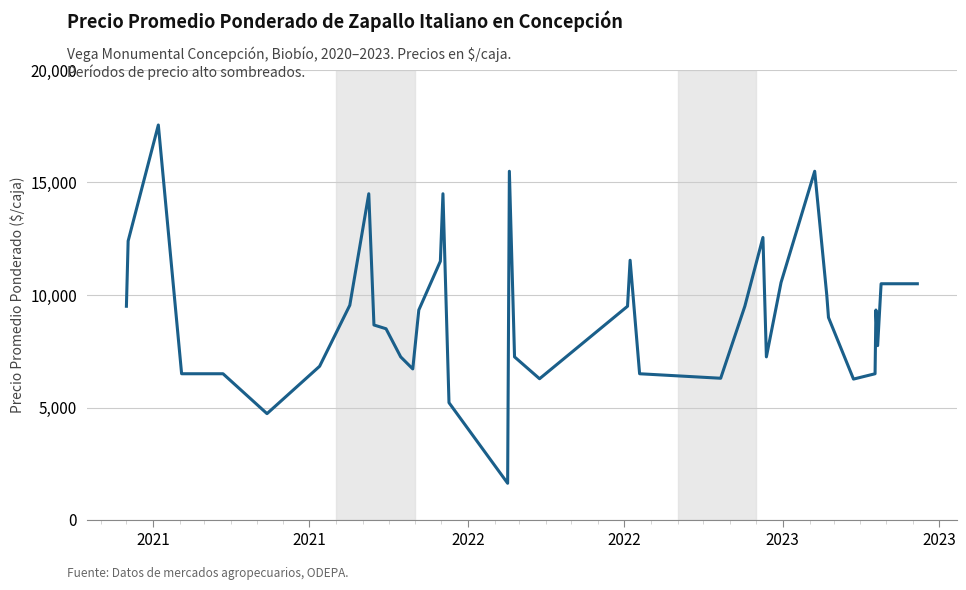

What is the minimum value shown in the chart?

1633